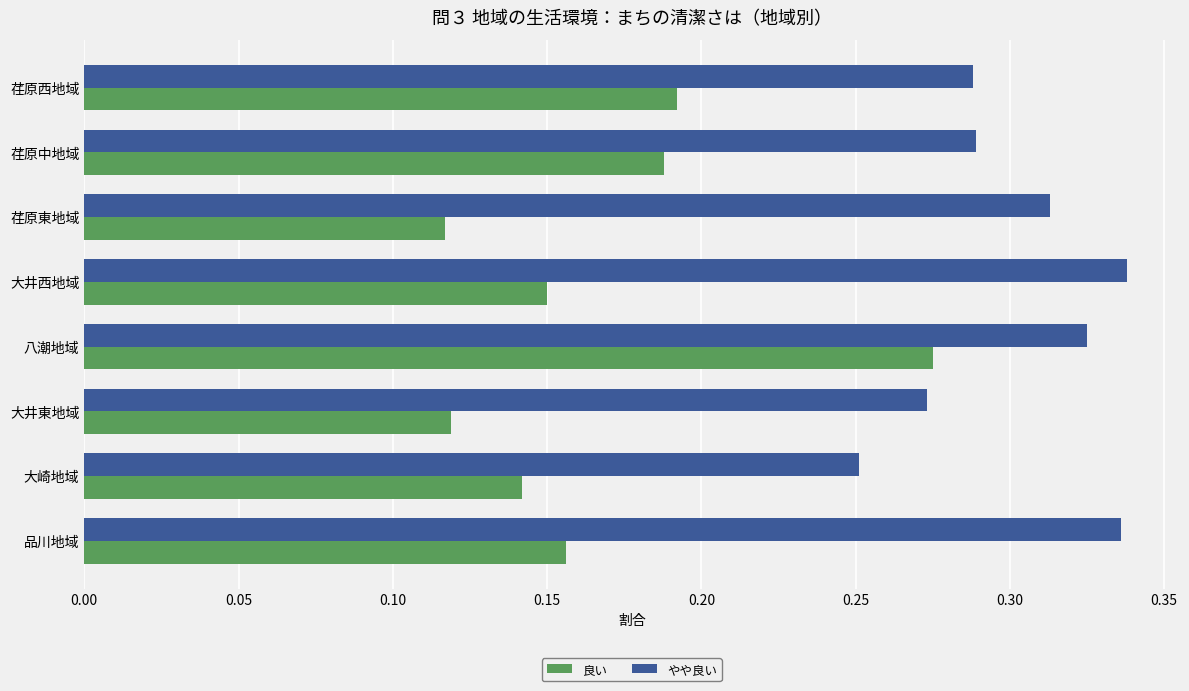

Rank the series by their average value, from highest to lowest.

やや良い, 良い